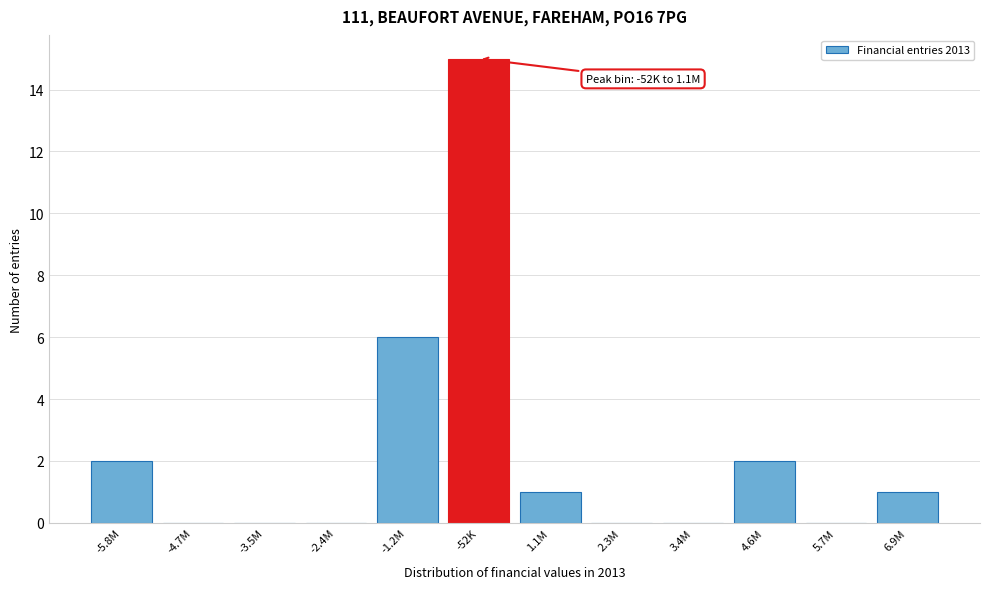

Reading left to right, extract all data points from this chart.

-5.8M=2	-4.7M=0	-3.5M=0	-2.4M=0	-1.2M=6	-52K=15	1.1M=1	2.3M=0	3.4M=0	4.6M=2	5.7M=0	6.9M=1